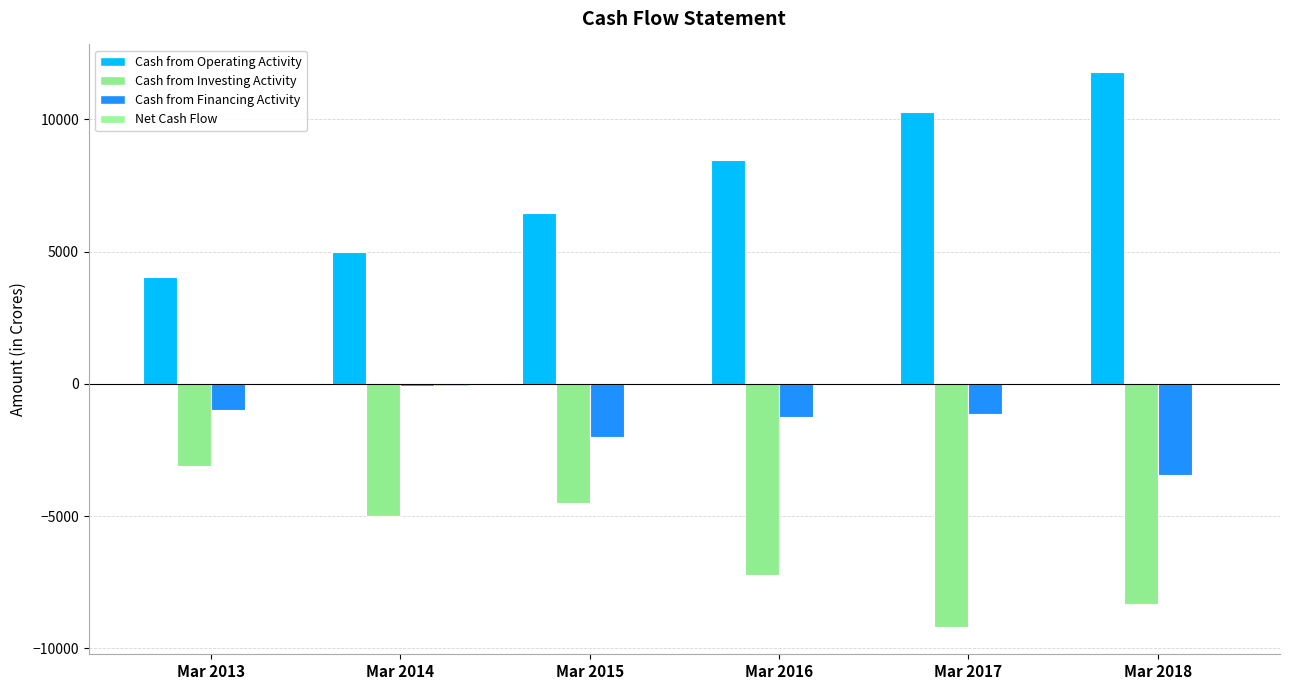

Which category has the highest value in the Net Cash Flow series?

Mar 2018